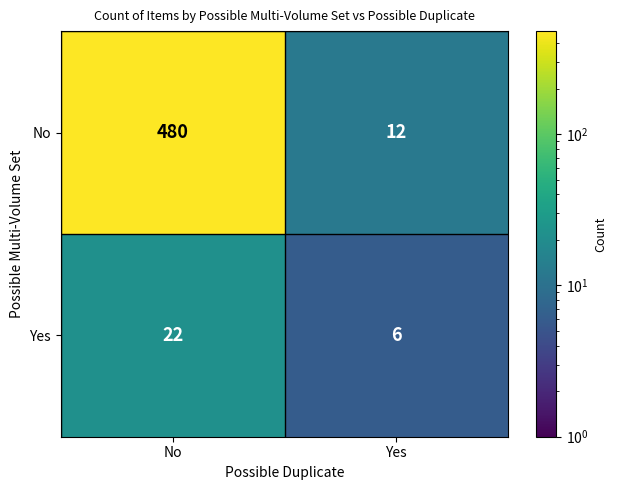

What is the average value of the No series?

246